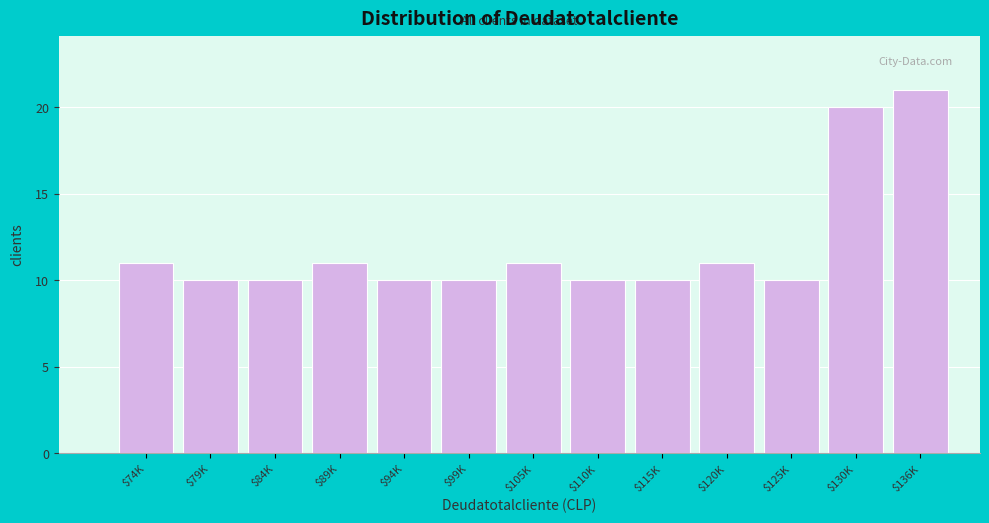

Reading left to right, transcribe all the data shown in this chart.

11	10	10	11	10	10	11	10	10	11	10	20	21